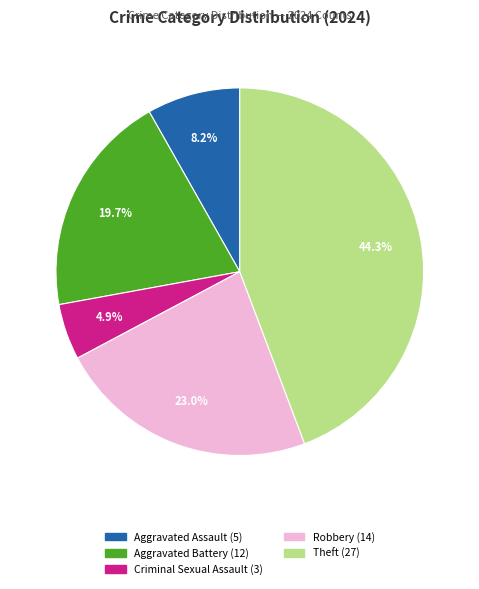

To the nearest percent, what portion does Aggravated Assault represent?

8%